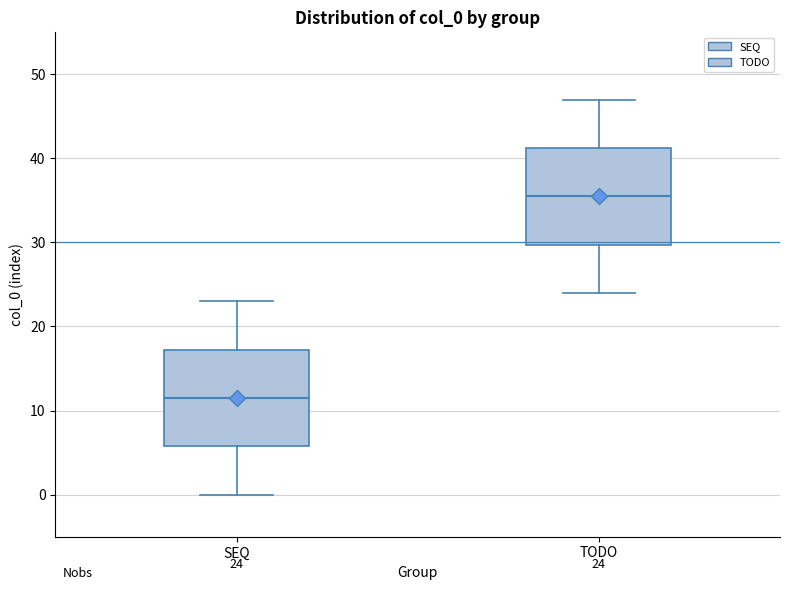

Which box's median line is the highest?

TODO